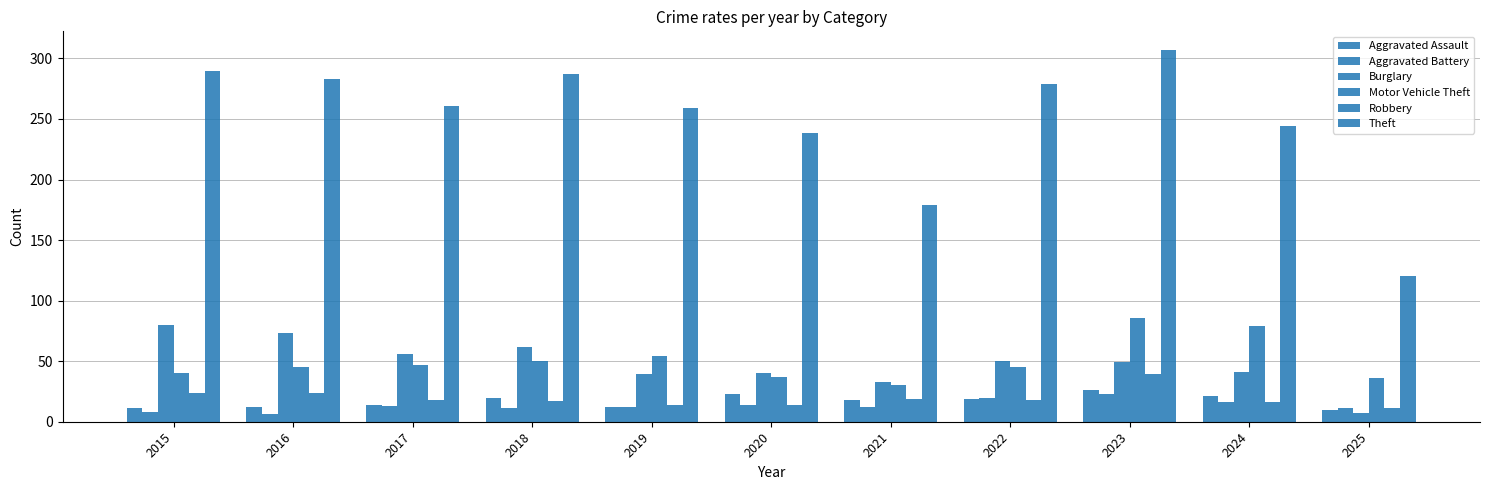

How many categories are shown in the chart?

11